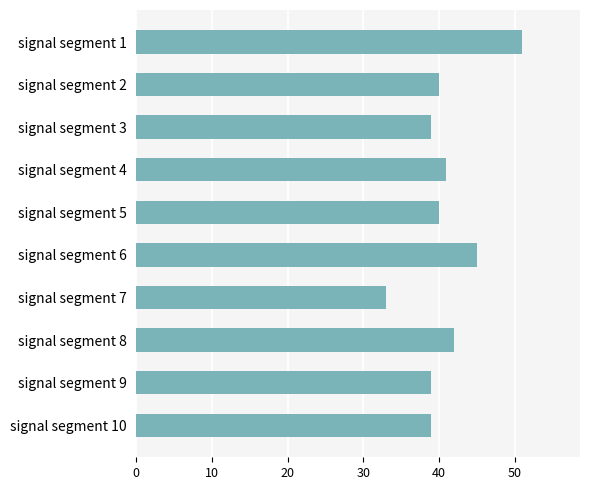

How many bars are there in total?

10